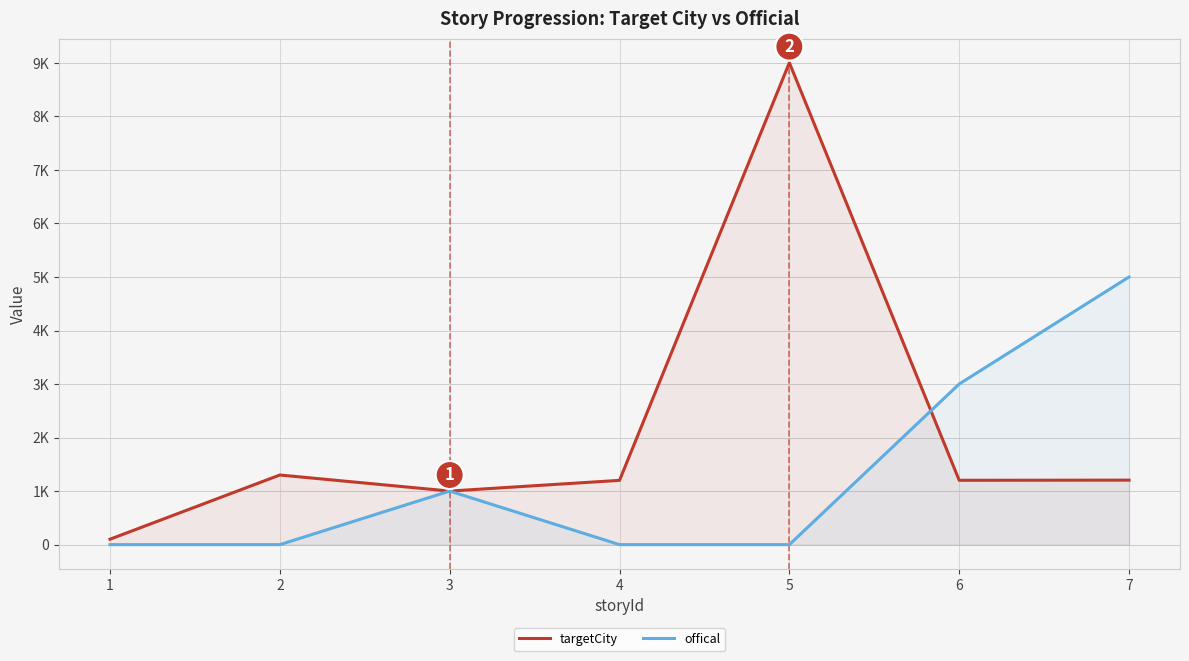

Between 3 and 6, which is larger?

6